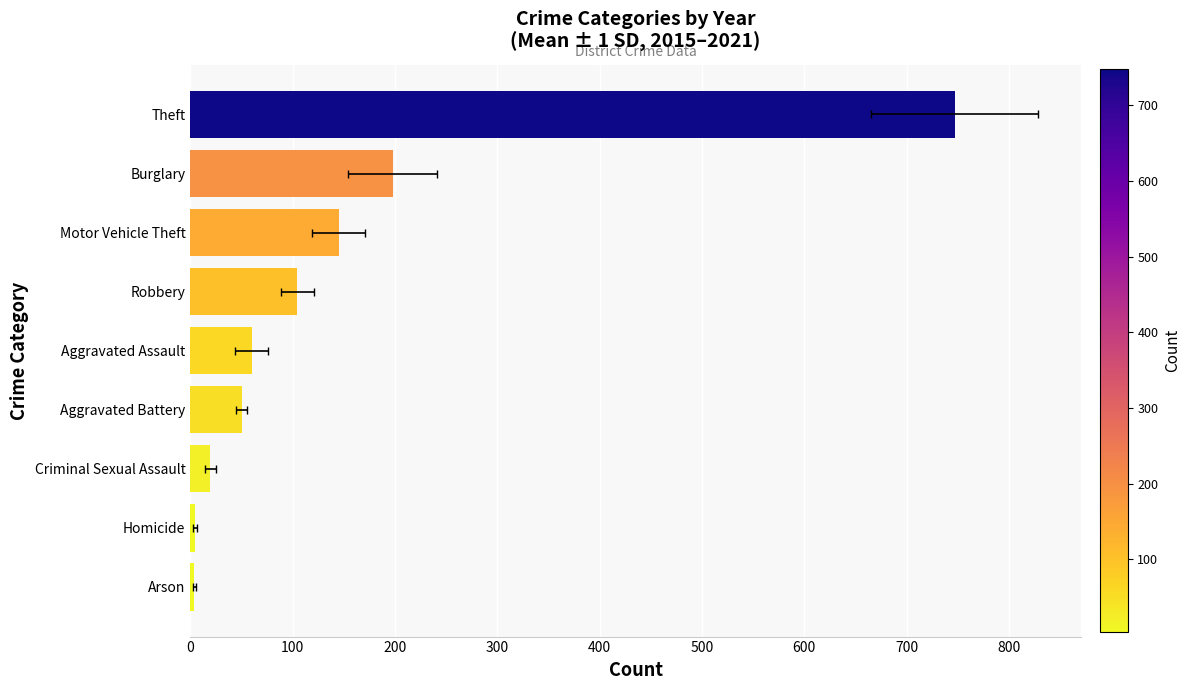

The chart shows a value of 41.7 at Aggravated Assault. True or false?

False